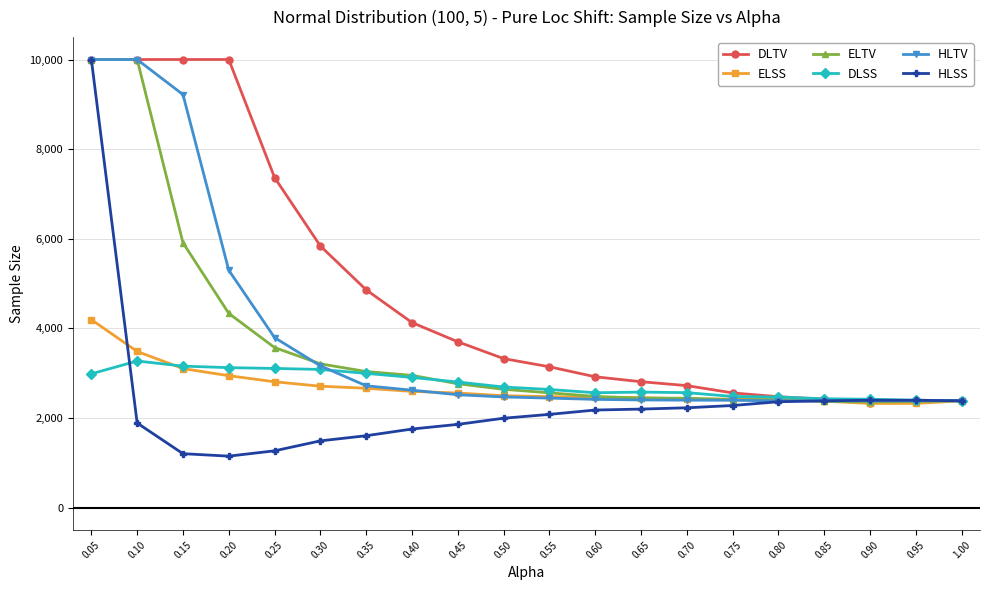

What is the average value of the DLSS series?

2752.5